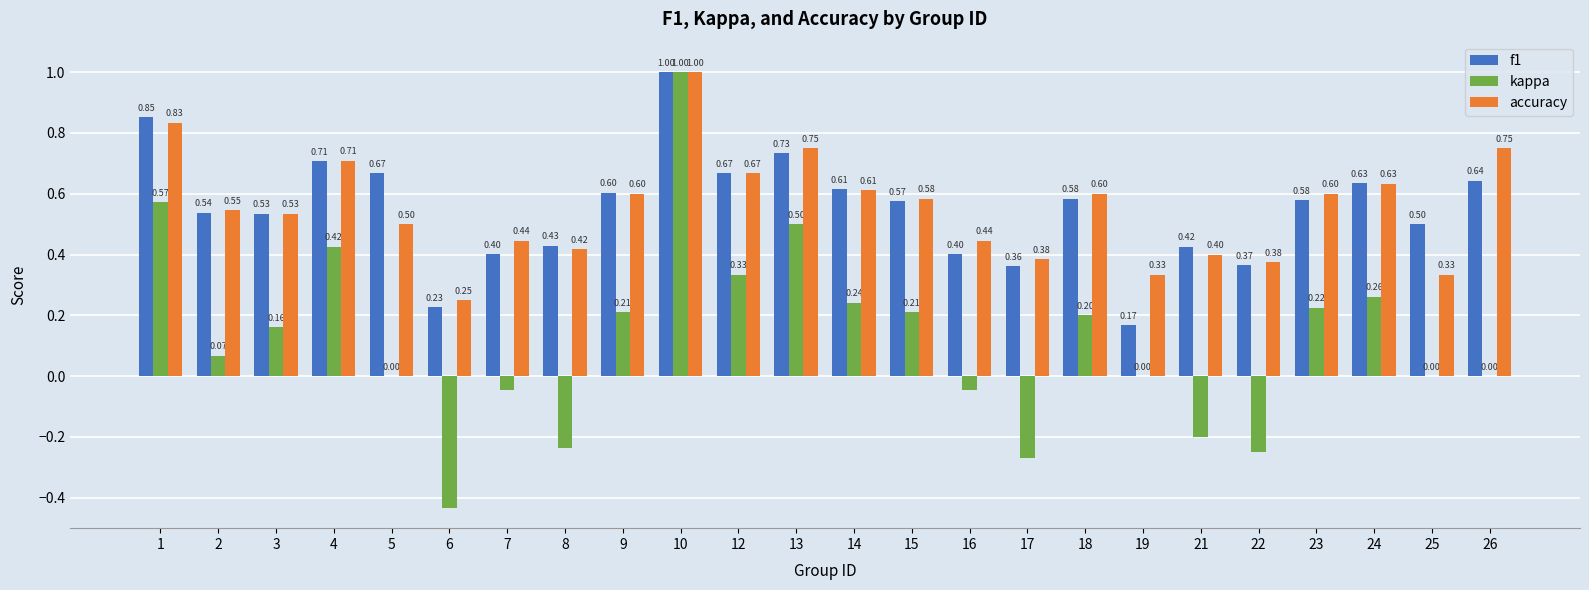

Is it true that accuracy equals 0.2 at 17?

False